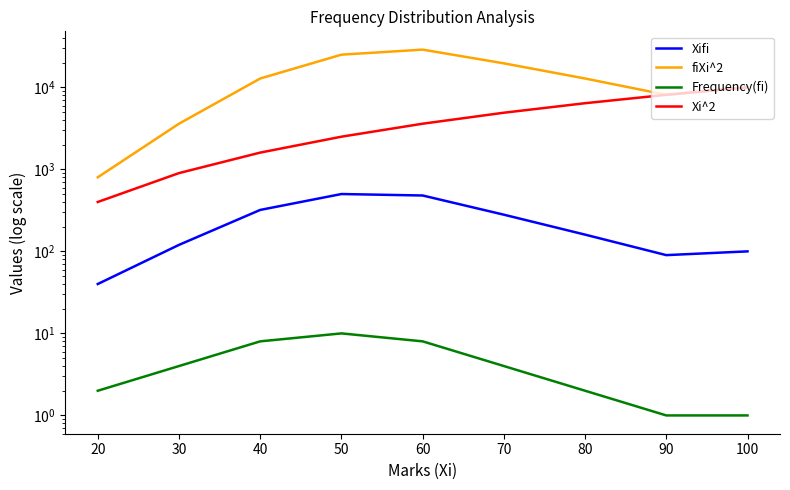

What is the difference between the maximum and minimum values in the Xi^2 series?

9600